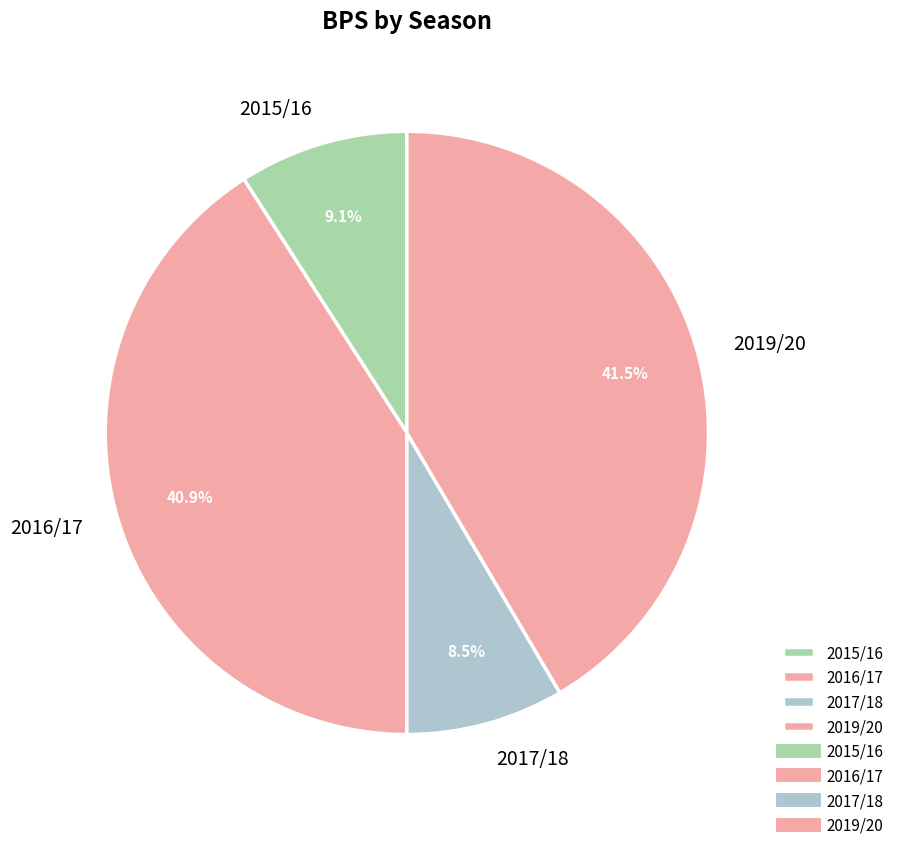

To the nearest percent, what is the combined percentage of 2019/20 and 2015/16?

51%